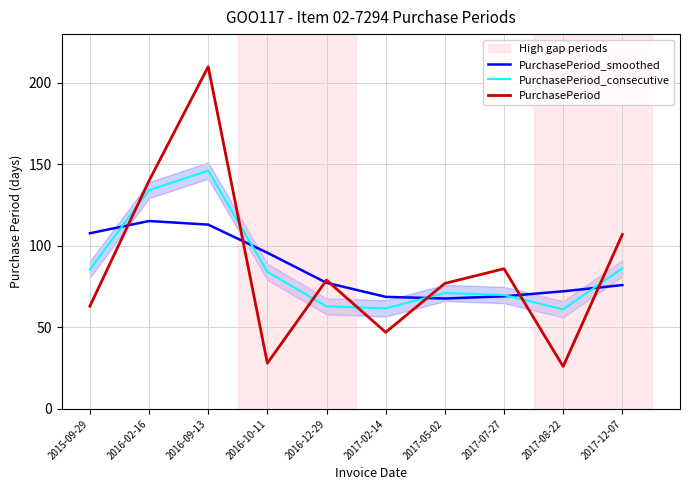

The PurchasePeriod_consecutive series shows 34.7 at 2016-12-29. True or false?

False